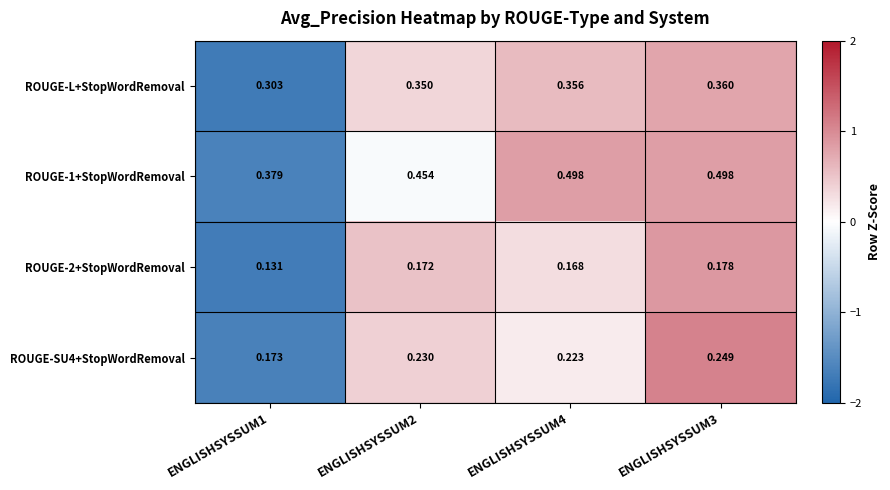

How many series are shown in this chart?

4